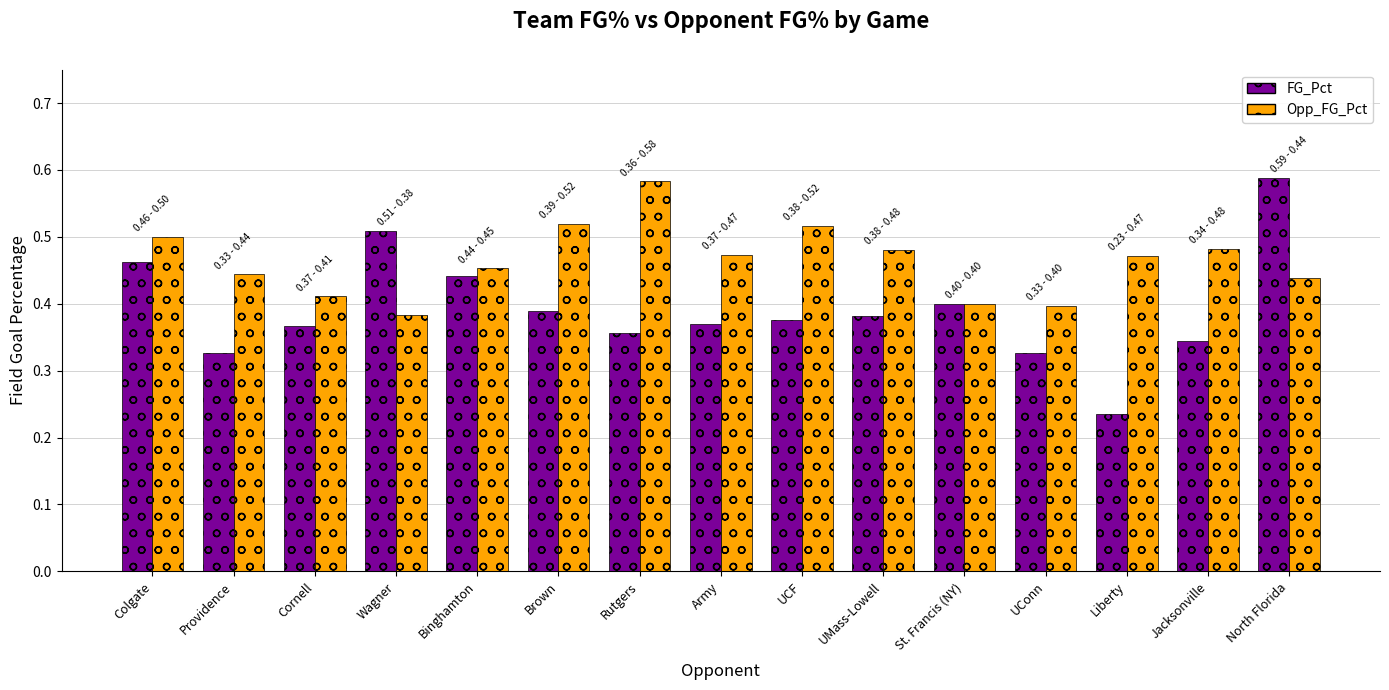

How many FG_Pct values are between 0 and 1?

15